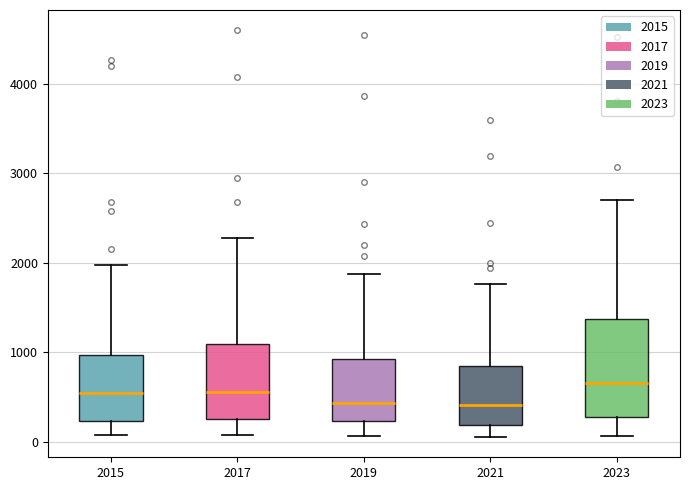

Reading left to right, read every box against the y-axis: the position of its median line, the range the box covers, and the ends of its whiskers. The values are not printed on the chart, so give them approximately, as read against the axis.

2015: median 500, box 200 to 1000, whiskers 100 to 2000
2017: median 600, box 300 to 1100, whiskers 100 to 2300
2019: median 400, box 200 to 900, whiskers 100 to 1900
2021: median 400, box 200 to 800, whiskers 100 to 1800
2023: median 700, box 300 to 1400, whiskers 100 to 2700